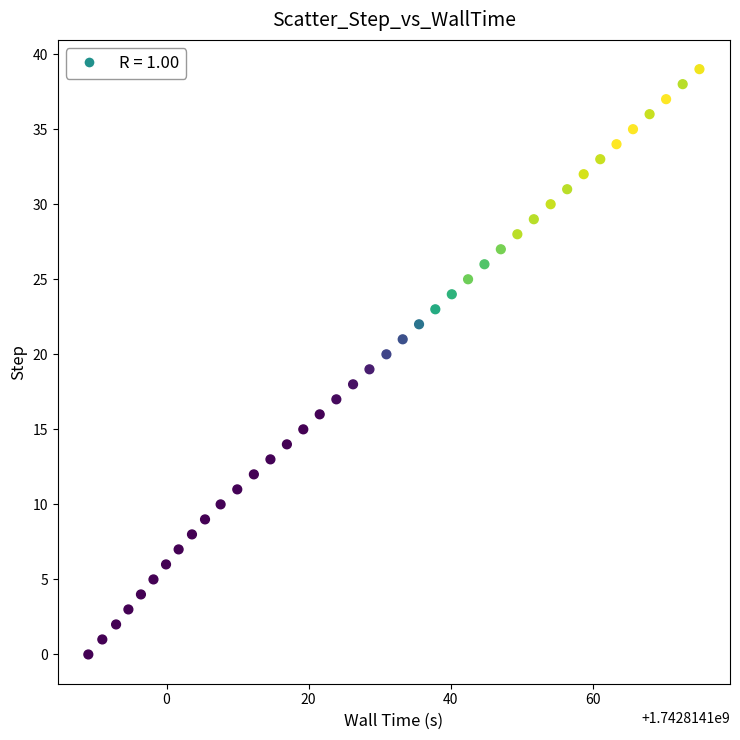

What is the range of Y values (max minus min)?

39